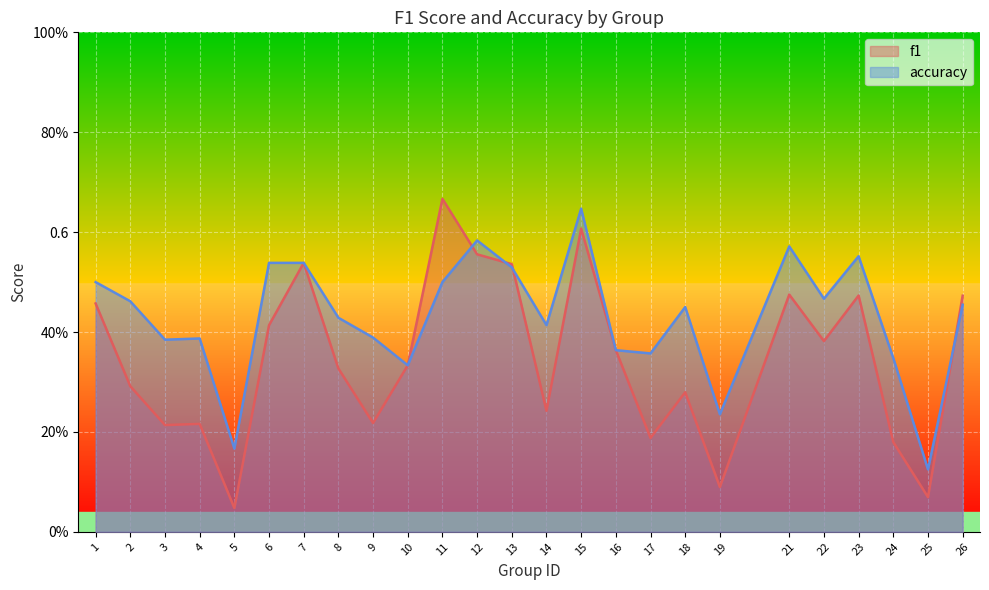

What is the difference between the second highest and minimum values in the accuracy series?

0.5